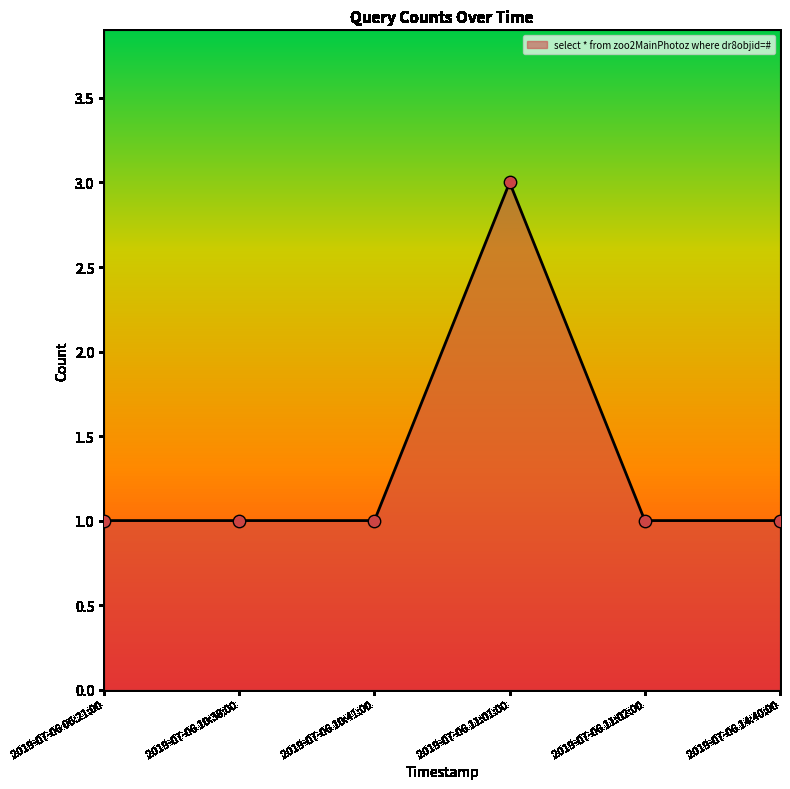

Which has a higher value, 2019-07-06 11:01:00 or 2019-07-06 14:40:00?

2019-07-06 11:01:00